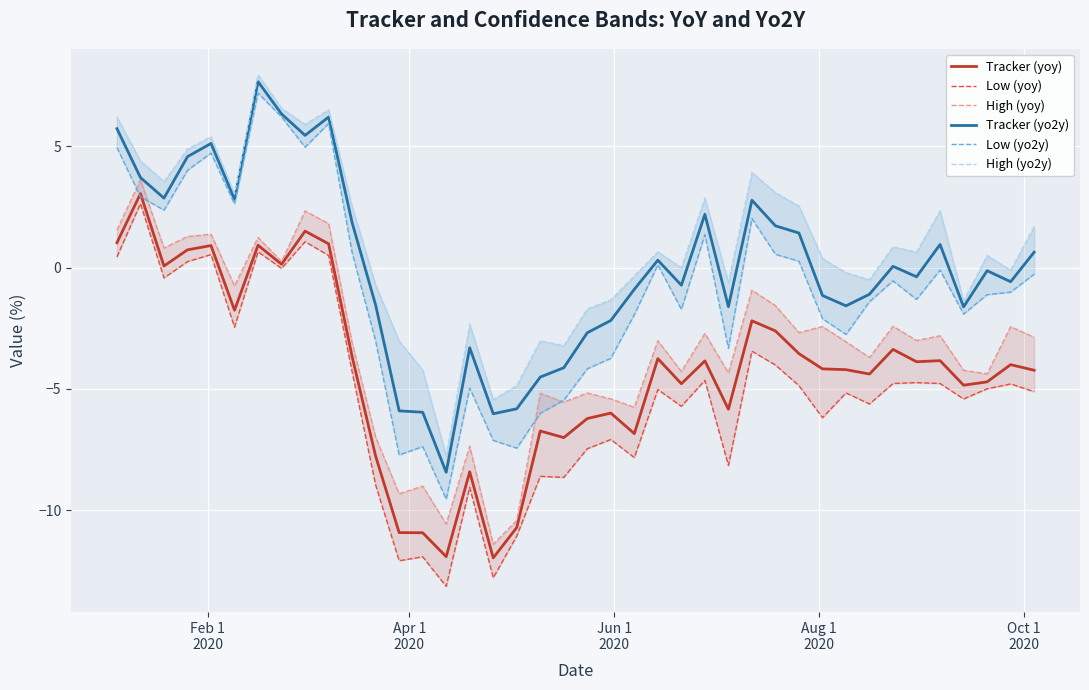

What is the maximum value for Tracker (yo2y)?

7.7